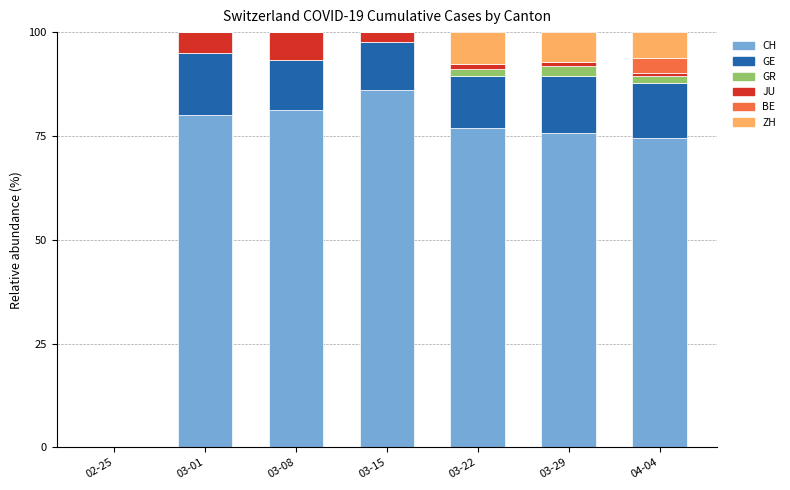

What is the highest value of the CH series?

86.0